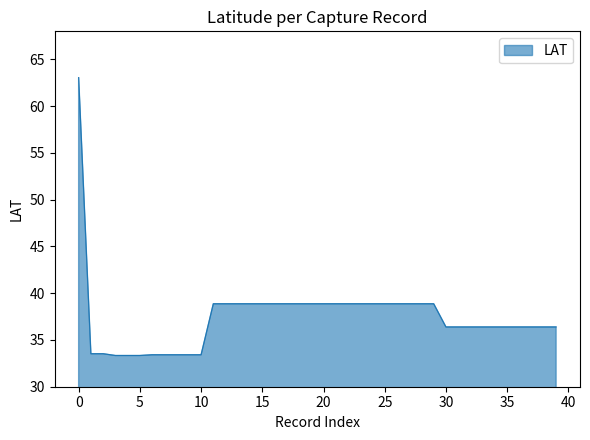

What is the maximum value shown in the chart?

63.1